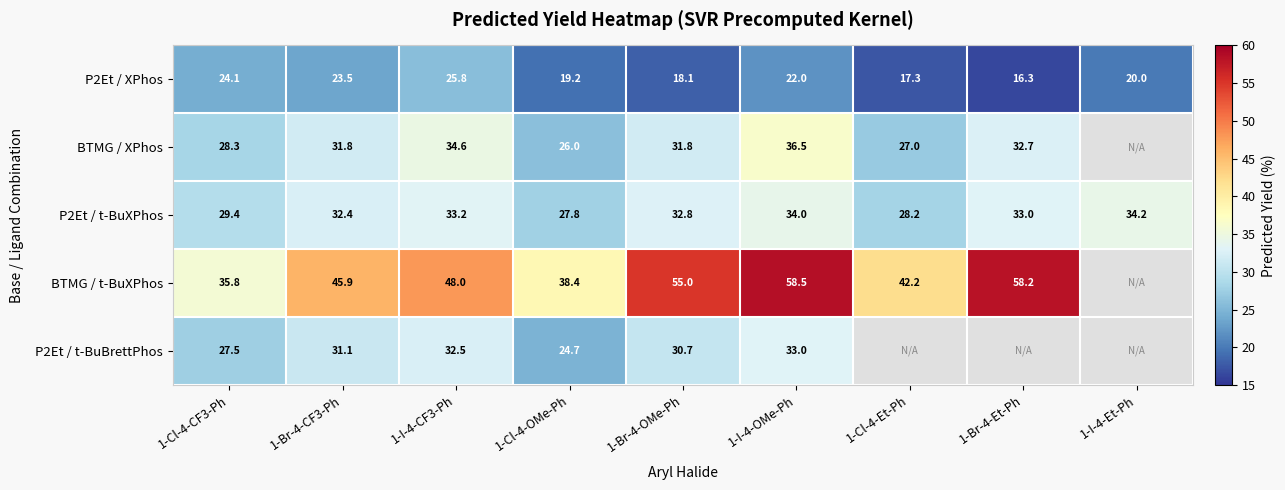

Rank the series at 1-I-4-OMe-Ph from highest to lowest value.

BTMG / t-BuXPhos, BTMG / XPhos, P2Et / t-BuXPhos, P2Et / t-BuBrettPhos, P2Et / XPhos